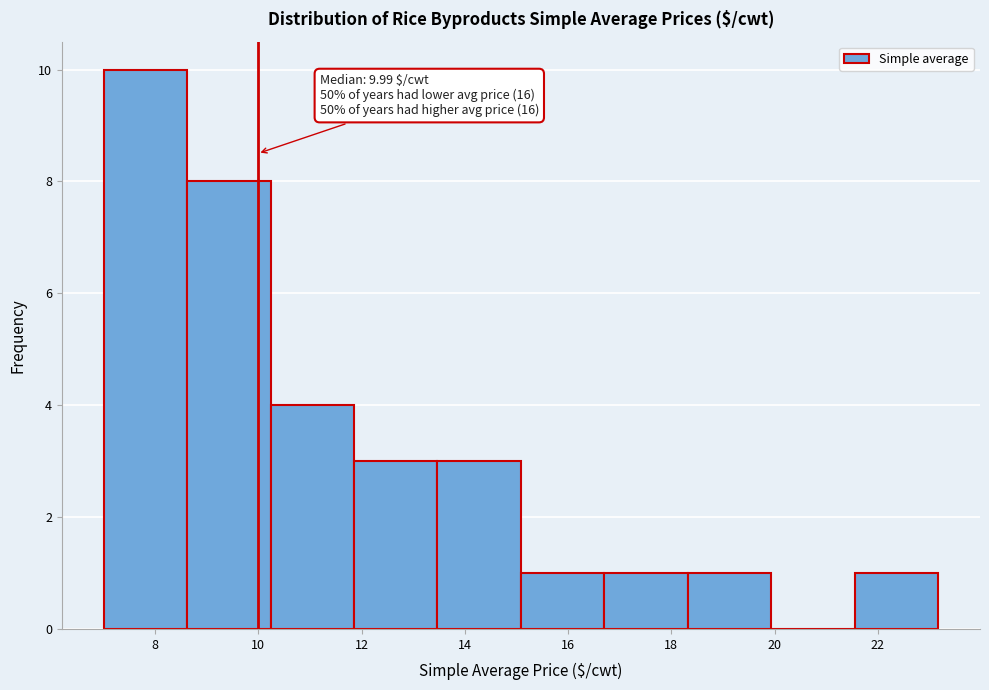

Which range on the x-axis has the tallest bar?

7.0 to 8.6